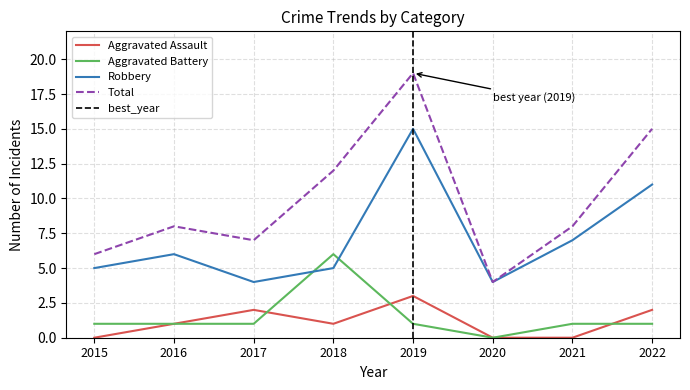

Is the value of Robbery at 2015 greater than the value of Aggravated Battery at 2021?

Yes